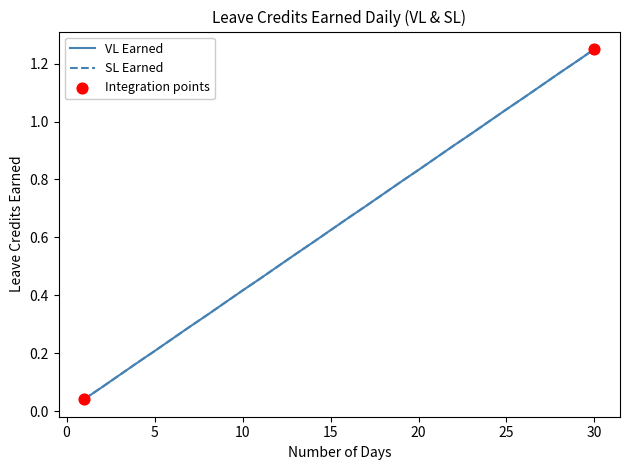

At how many categories does at least one series exceed 0?

30